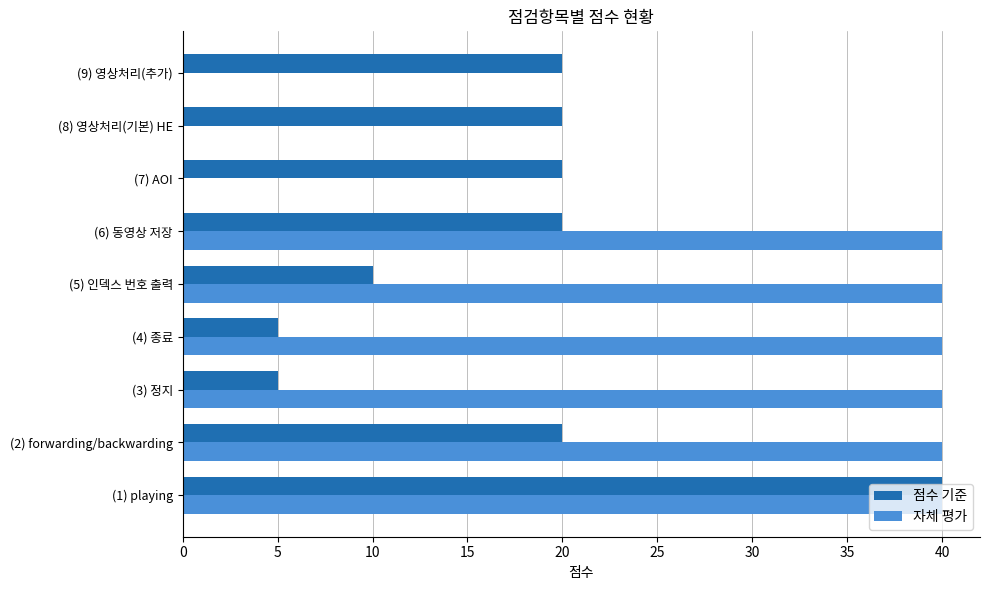

How many categories are shown in the chart?

9